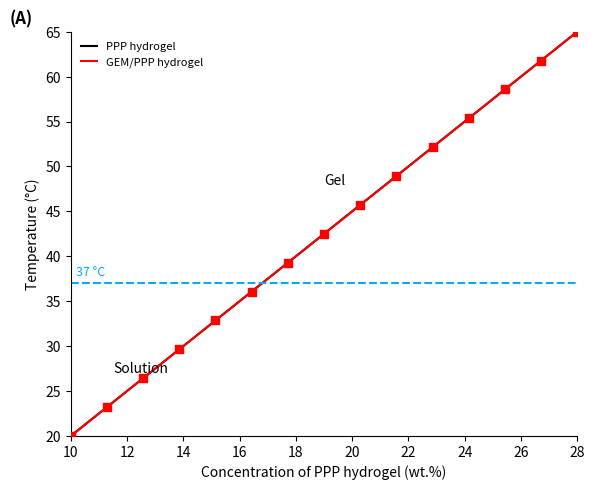

What is the minimum value for PPP hydrogel?

20.0